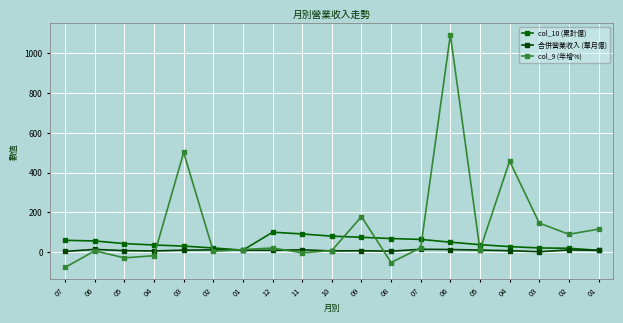

Does the chart have visible grid lines?

Yes